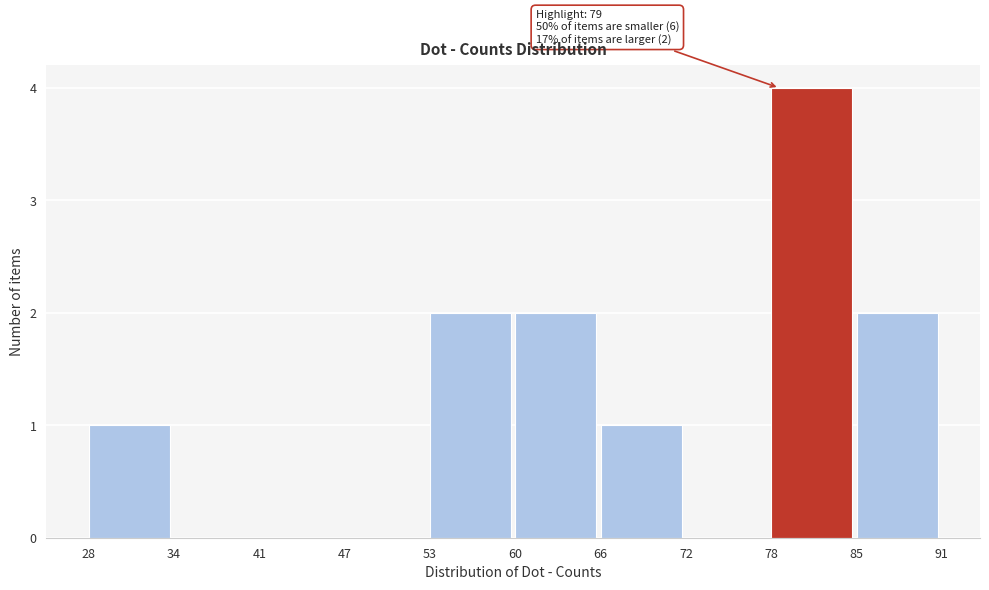

Which range on the x-axis has the tallest bar?

78 to 85